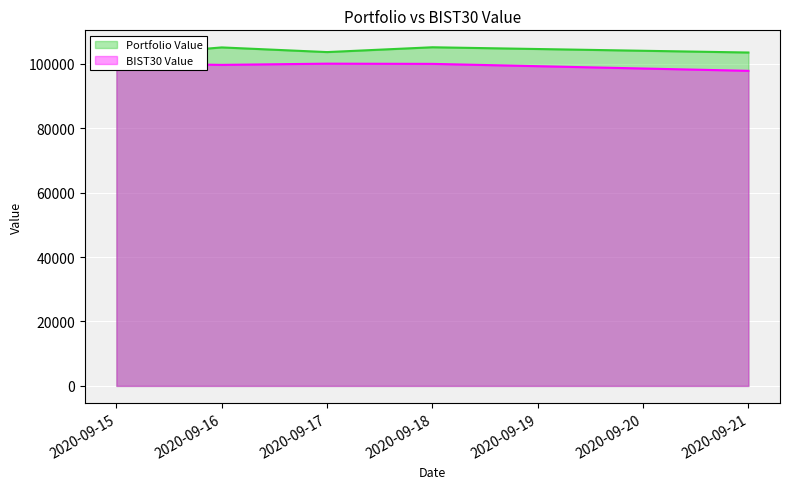

At which category does BIST30 Value reach its first local peak?

2020-09-17